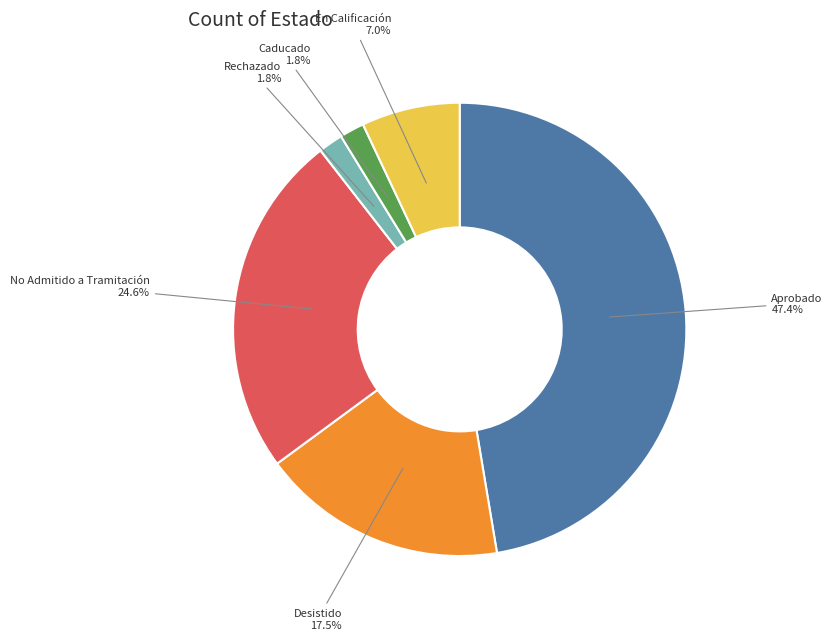

Which has a higher value, Rechazado or Aprobado?

Aprobado